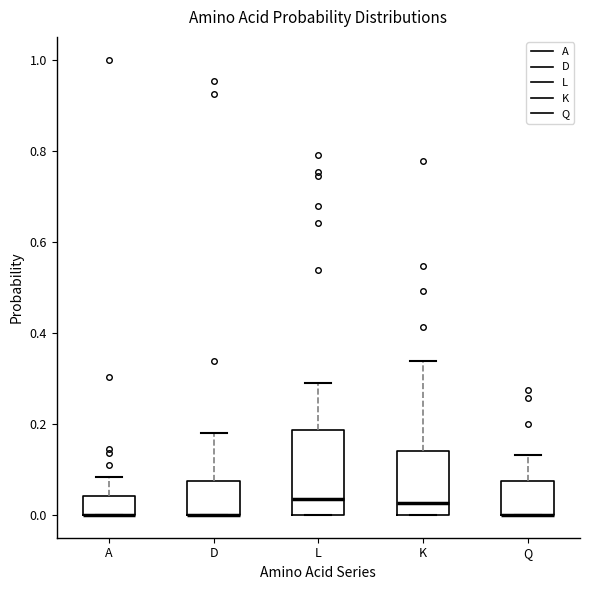

Comparing the boxes themselves (not the whiskers), which one is the tallest?

L